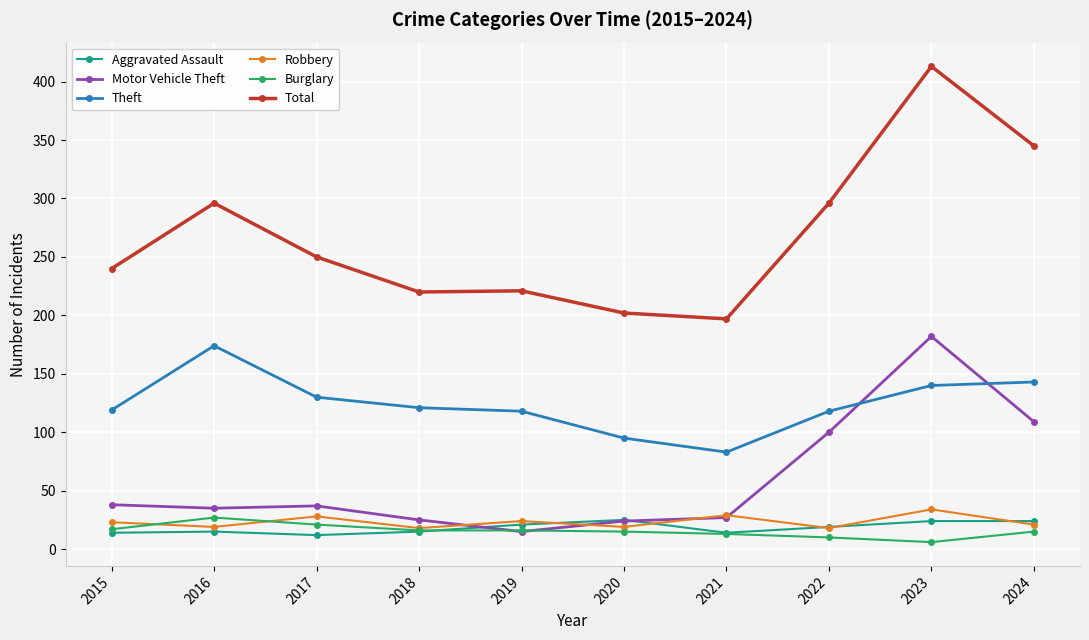

The Motor Vehicle Theft series shows 115 at 2023. True or false?

False